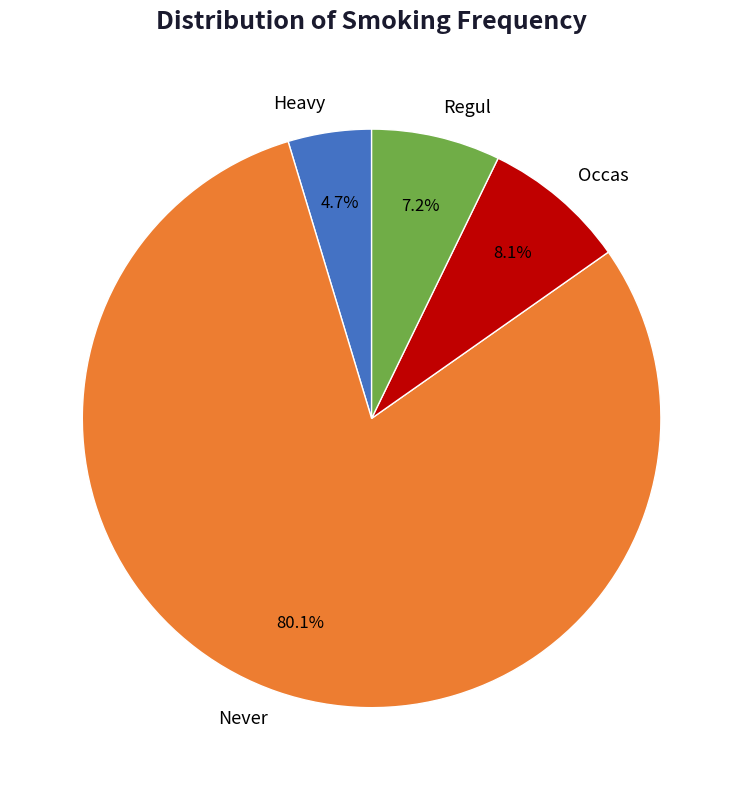

Which has a higher value, Heavy or Occas?

Occas